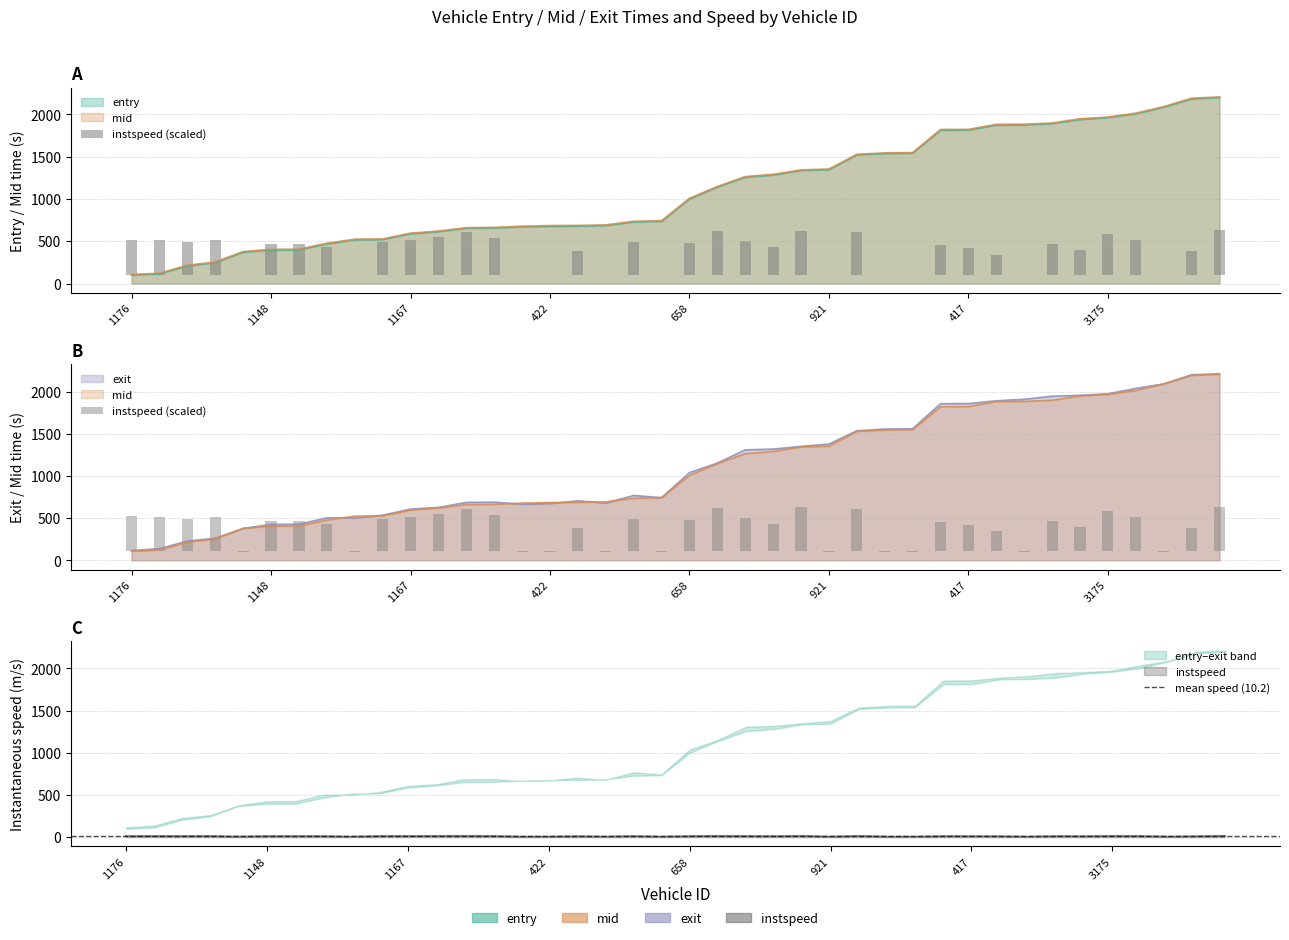

What is the average value of the entry series?

1089.4